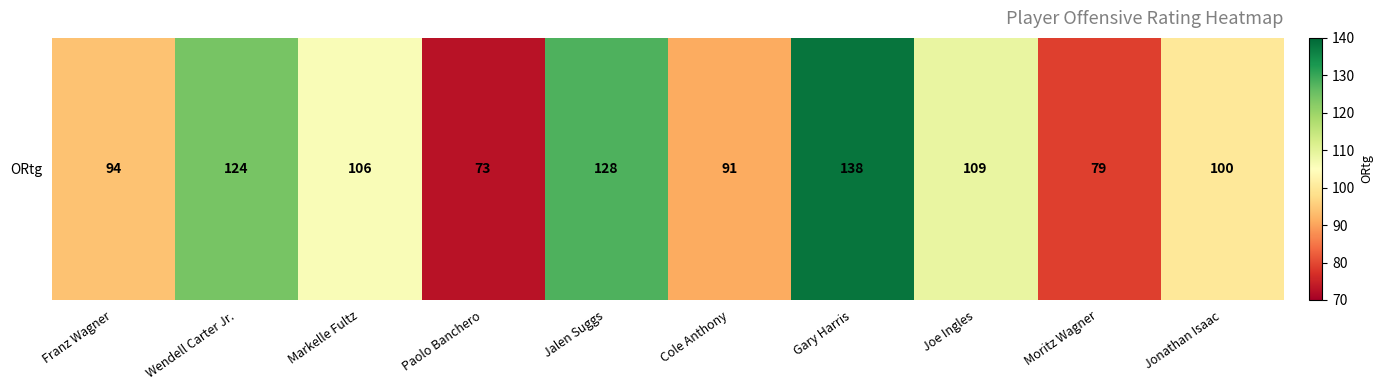

List the labels in order of value, smallest first.

Paolo Banchero, Moritz Wagner, Cole Anthony, Franz Wagner, Jonathan Isaac, Markelle Fultz, Joe Ingles, Wendell Carter Jr., Jalen Suggs, Gary Harris